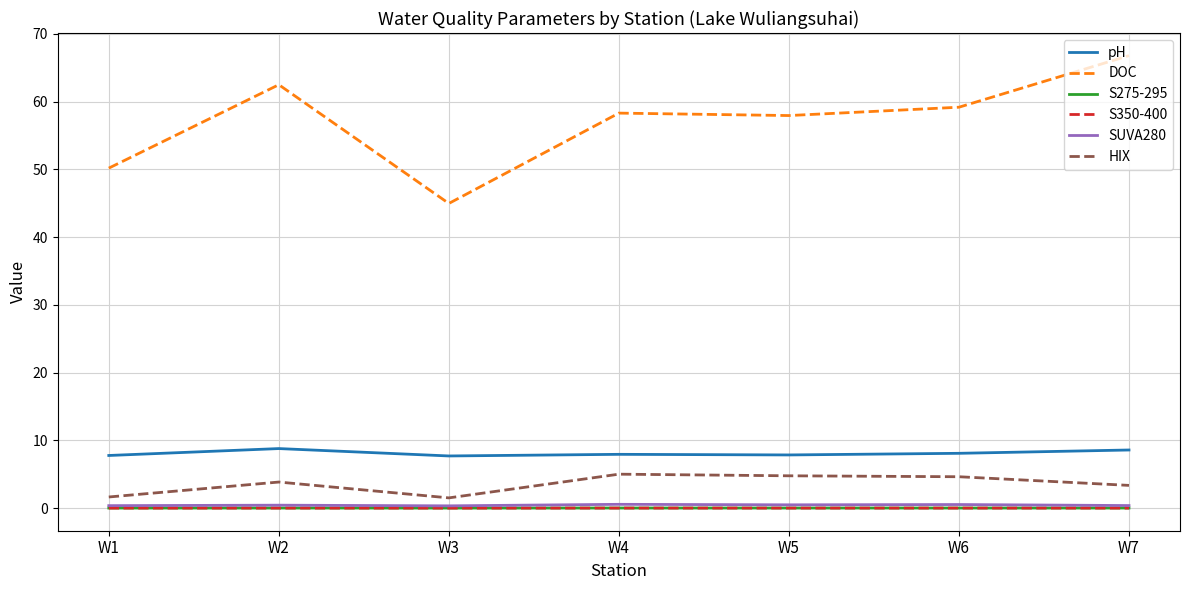

How many lines are shown in the chart?

6